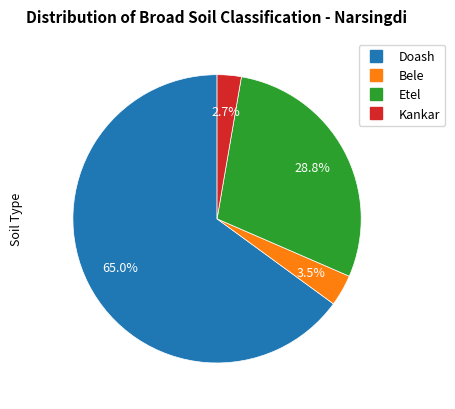

Does any single category account for the majority?

Yes